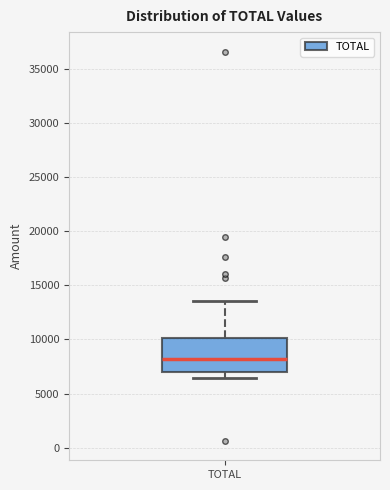

Where does the lower whisker of the box for TOTAL end on the y-axis? The values are not printed on the chart, so give them approximately, as read against the axis.

6500